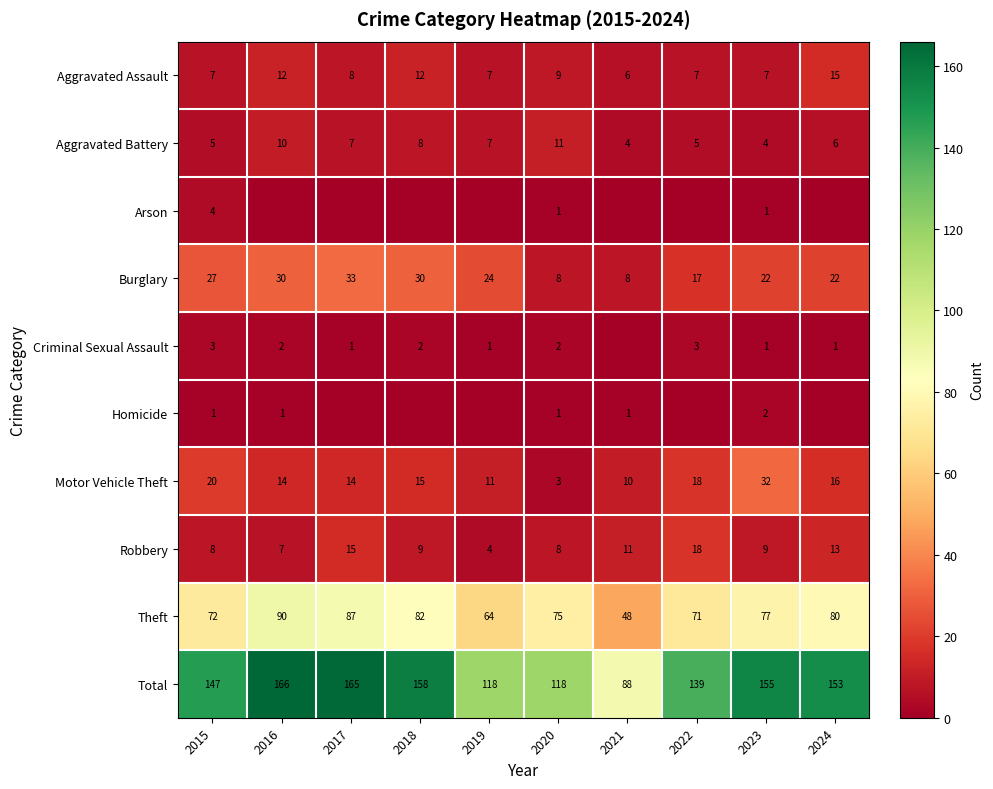

Count the Burglary values in the range 17 to 30.

7